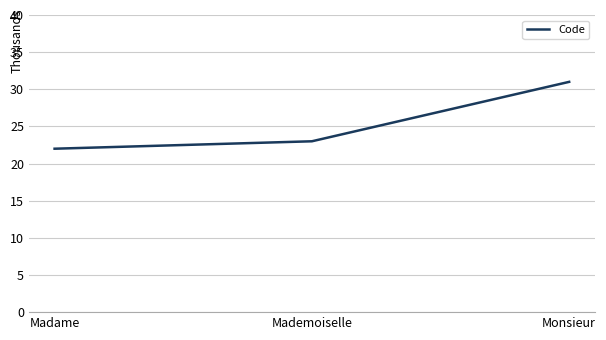

Is it true that the value at Mademoiselle is 14?

False